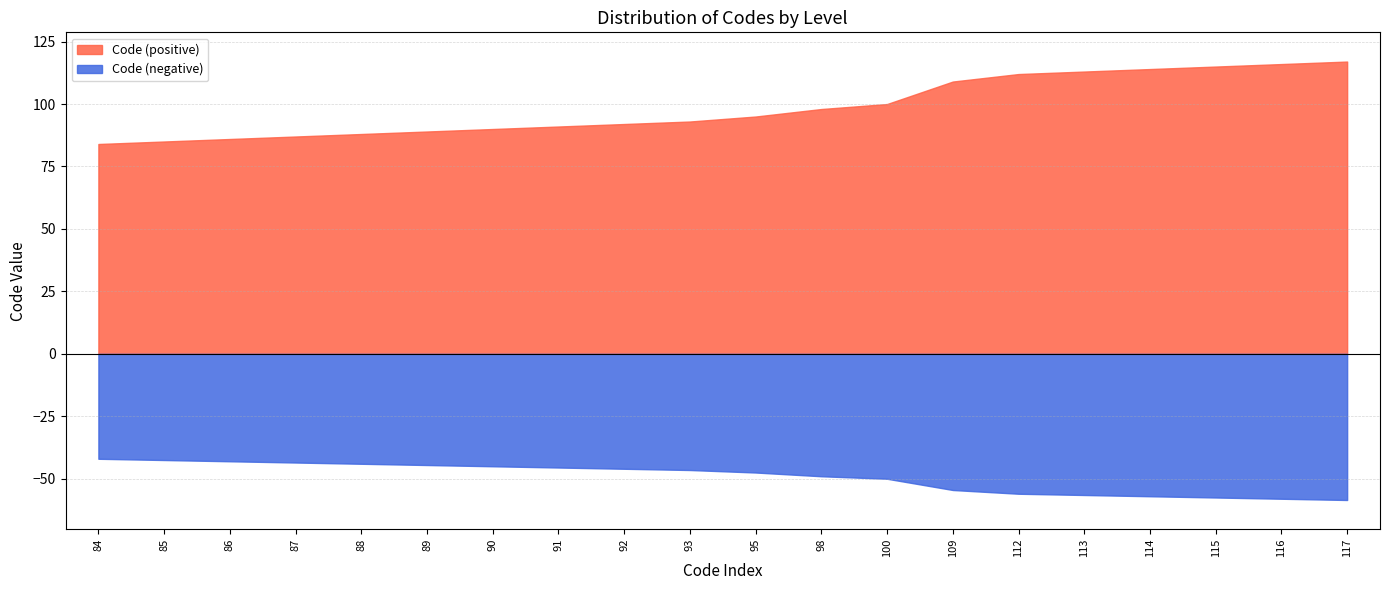

What is the smallest value displayed?

-58.5